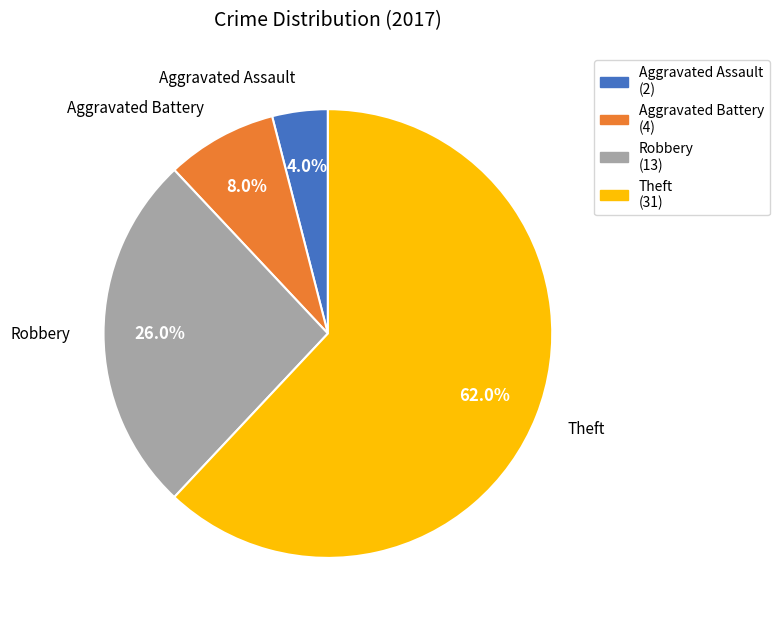

Does Aggravated Battery account for over 50% of the chart?

No